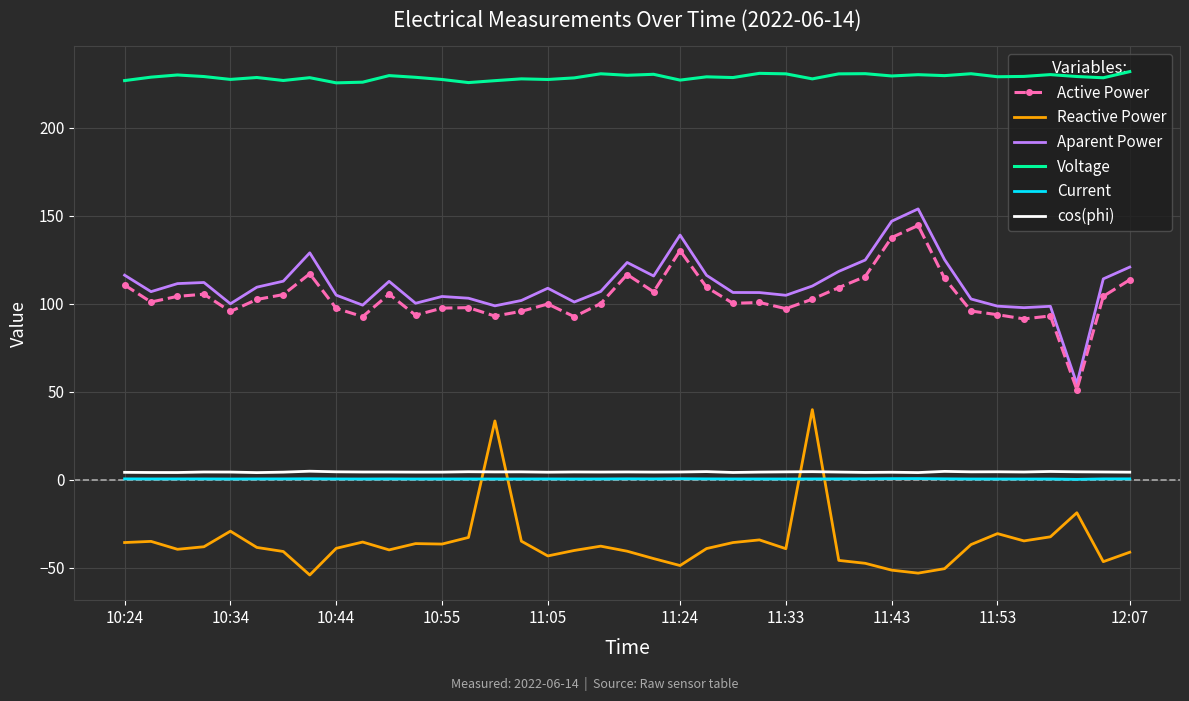

True or false: cos(phi) and Aparent Power intersect in this chart.

False